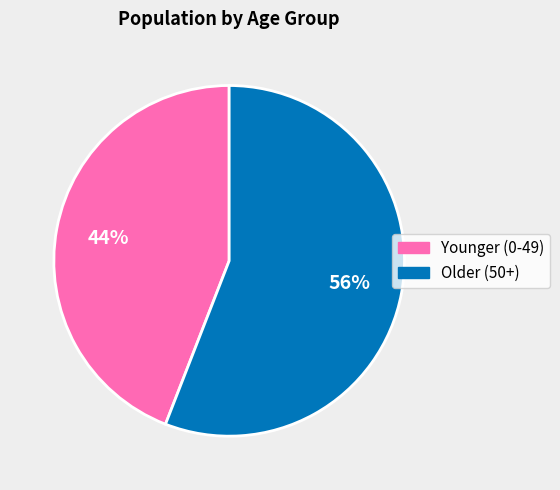

Does any single category account for the majority?

Yes